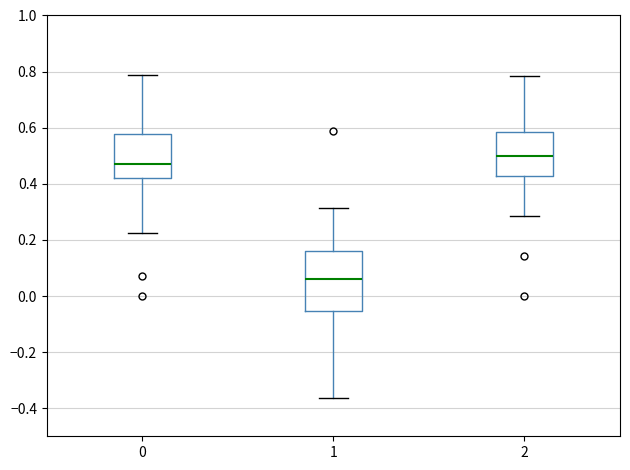

Where is the upper edge of the box at x = 1 on the y-axis? The values are not printed on the chart, so give them approximately, as read against the axis.

0.16